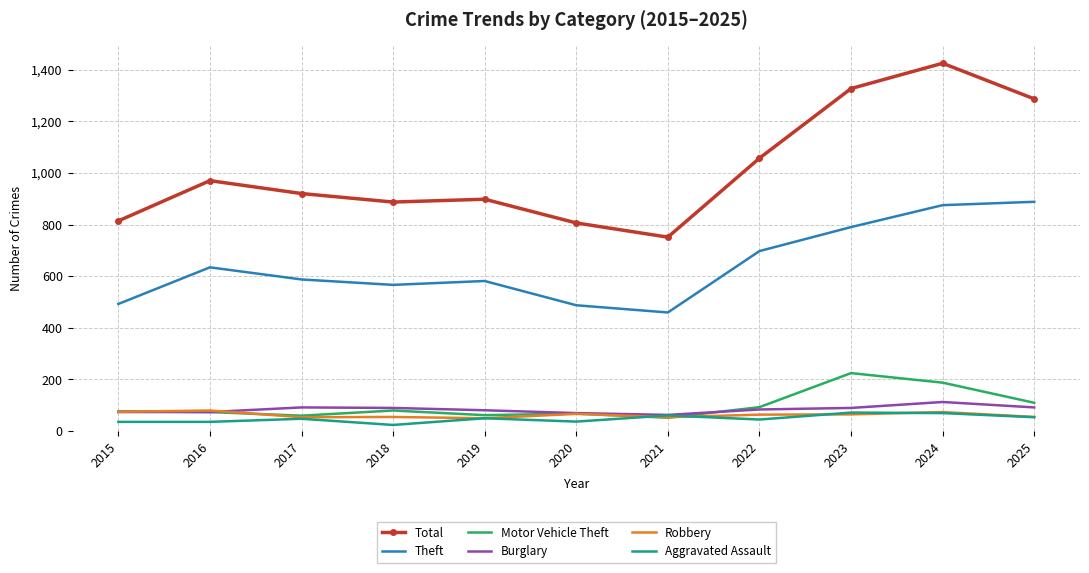

Which category has the highest value in the Total series?

2024